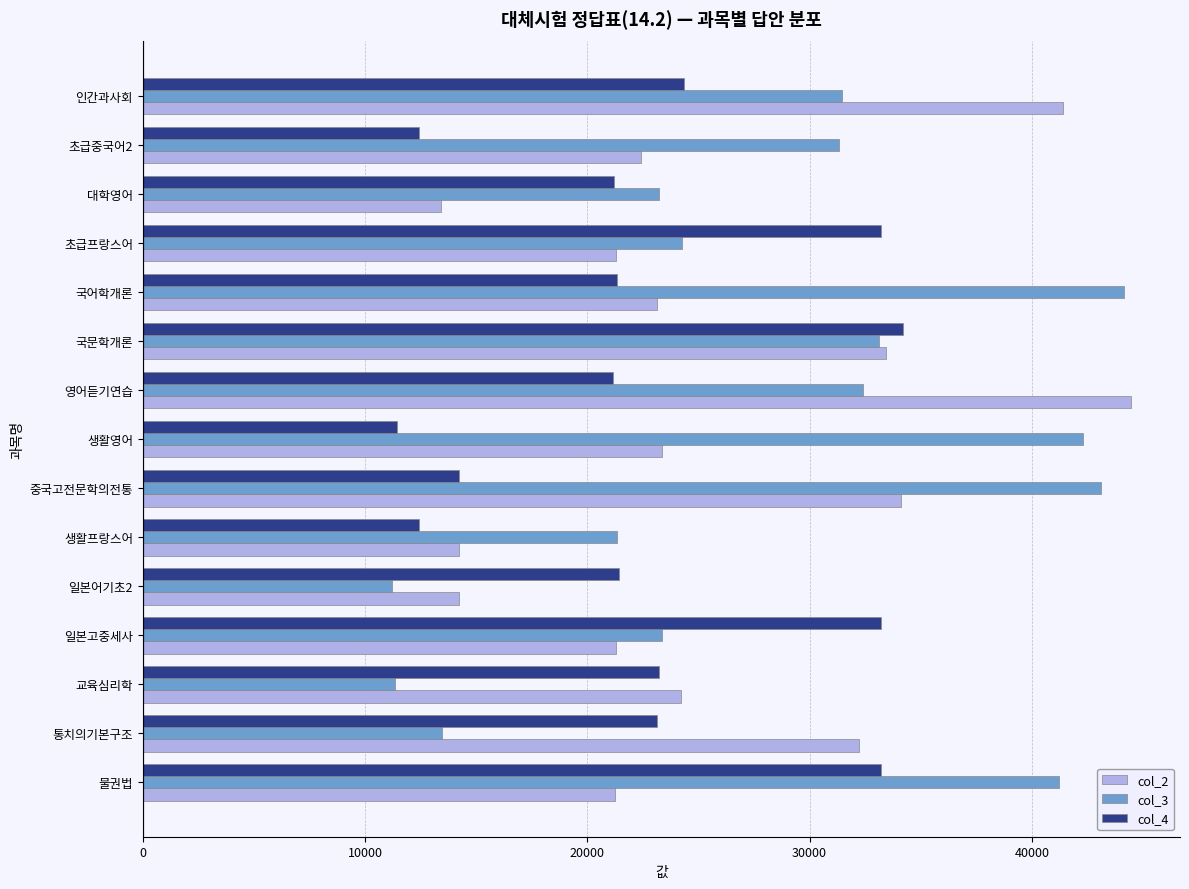

Which series has the largest range (max minus min)?

col_3